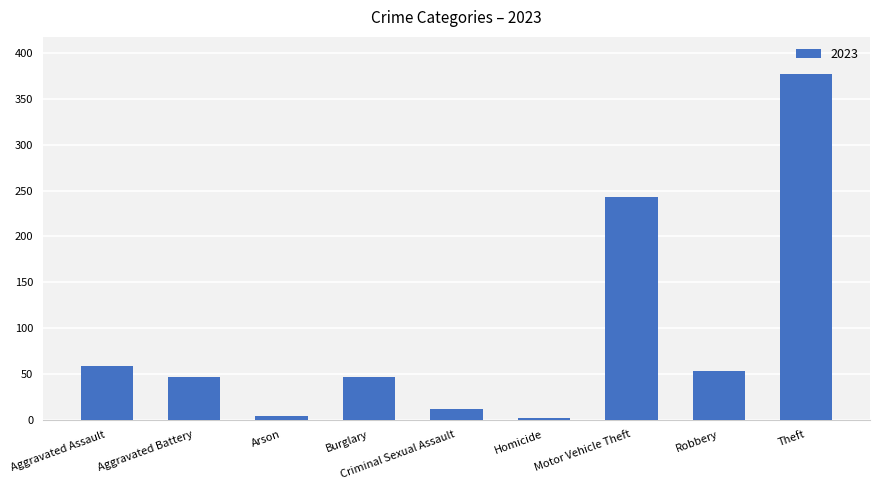

What is the label of the 7th bar from the left?

Motor Vehicle Theft